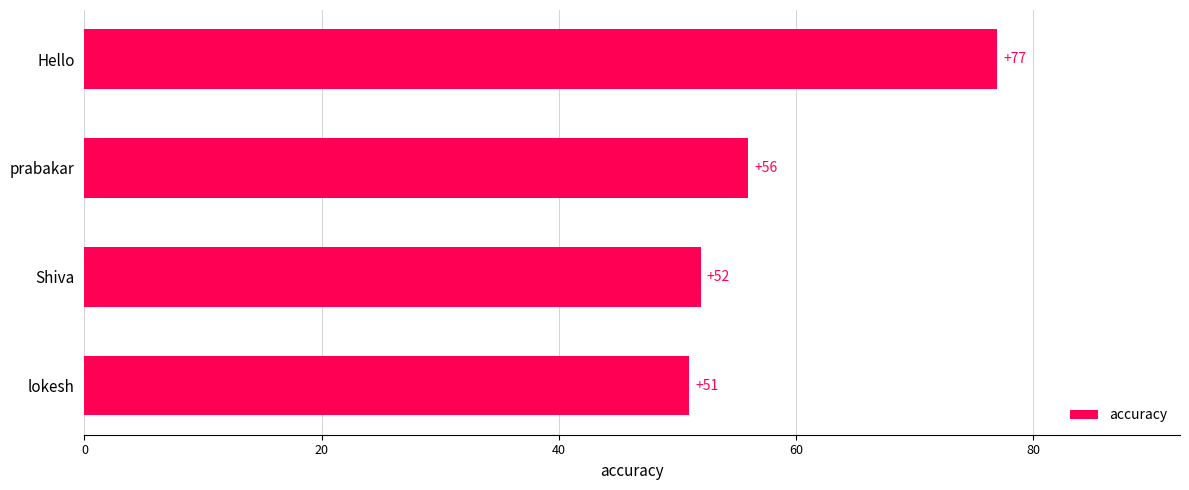

Rank the categories by value from lowest to highest.

lokesh, Shiva, prabakar, Hello